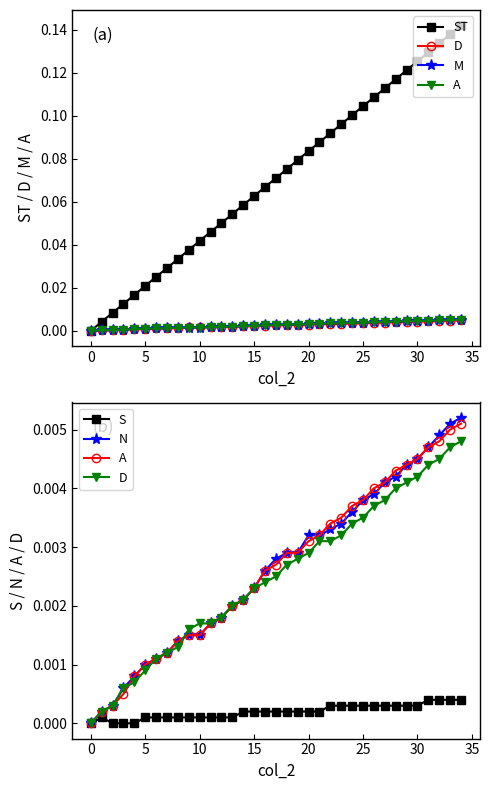

Count the S values in the range 0 to 1.

35